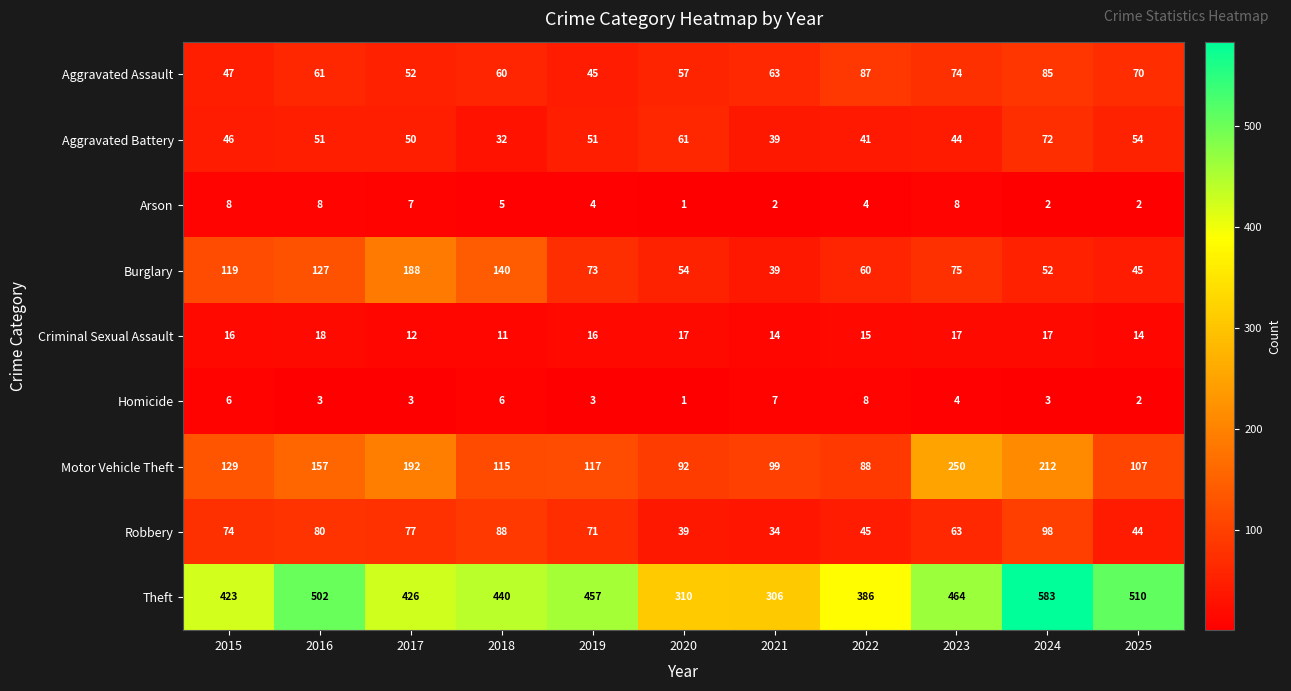

Count the number of categories in the chart.

11